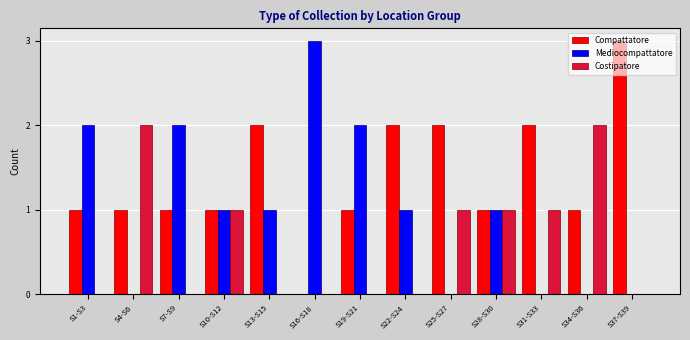

The Compattatore series shows -1 at S16-S18. True or false?

False